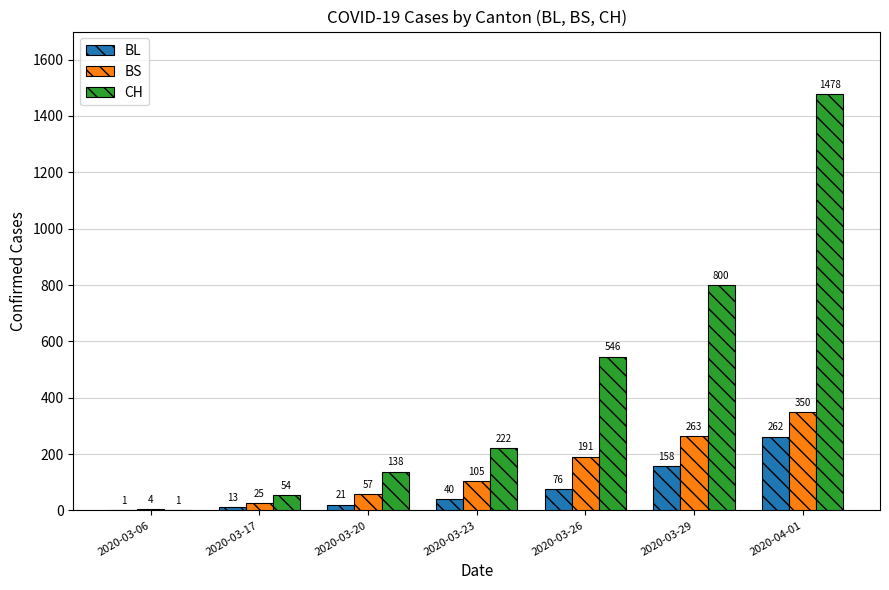

What is the approximate value of BS at 2020-03-29?

263